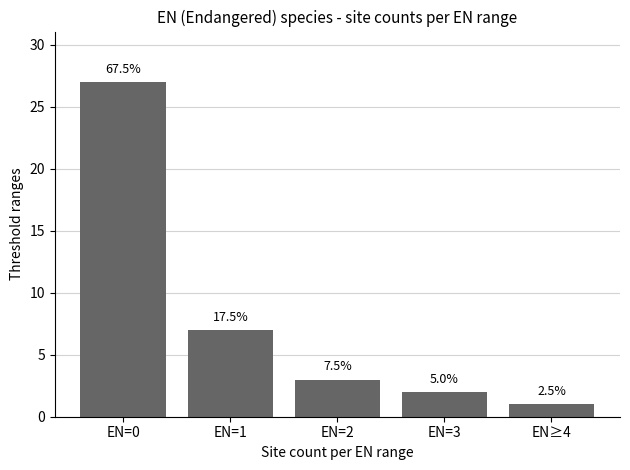

How many bars are there in total?

5